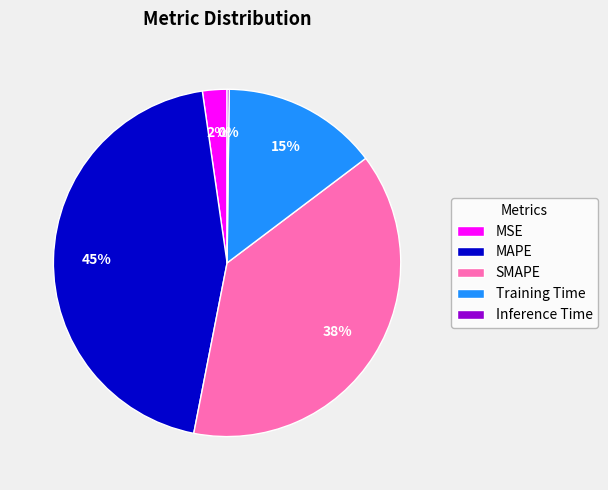

Is it true that Training Time is 6% of the pie?

False